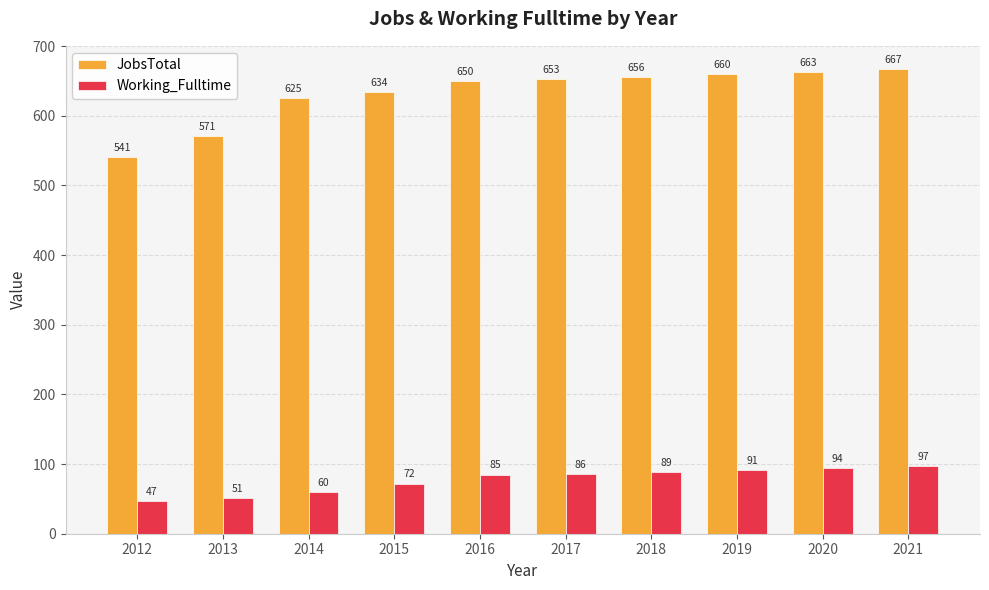

What is the maximum value shown in the chart?

667